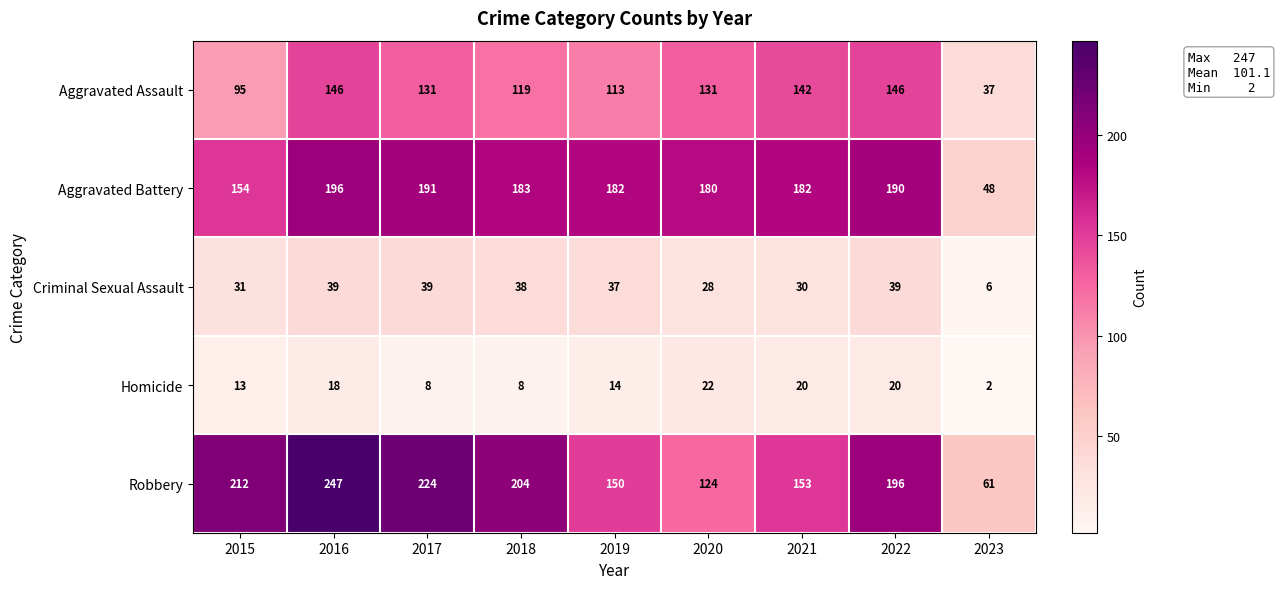

List the series in order of their peak value, highest first.

Robbery, Aggravated Battery, Aggravated Assault, Criminal Sexual Assault, Homicide